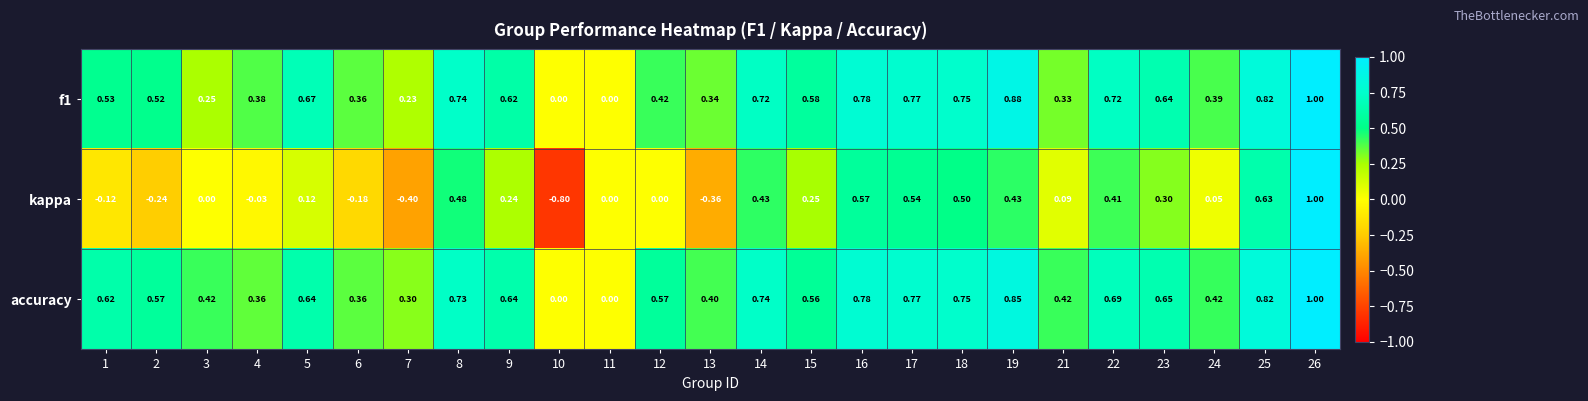

Between 9 and 12, which series saw the biggest shift?

kappa